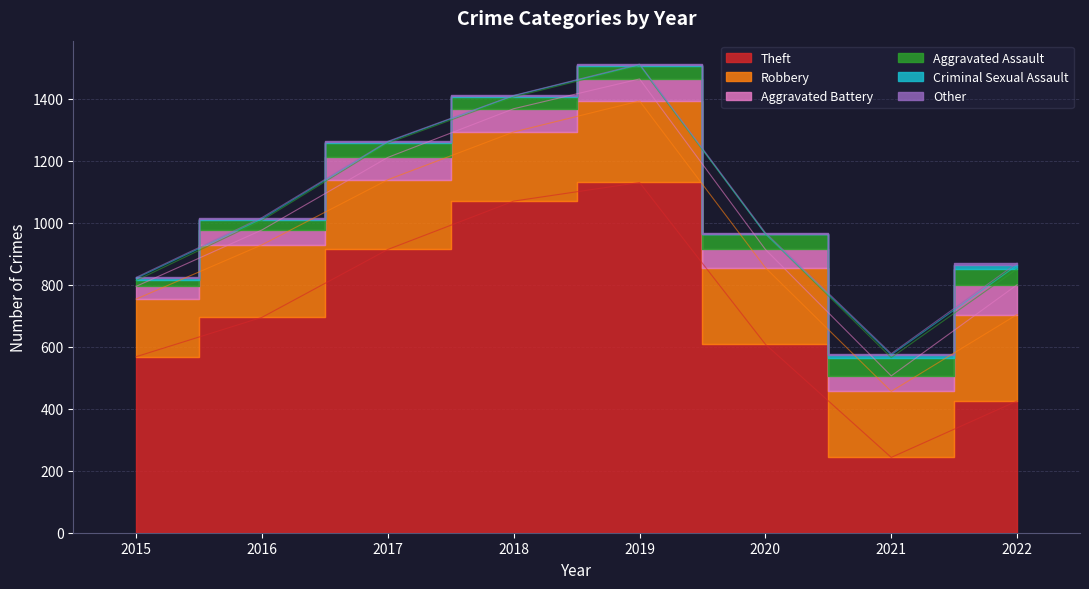

Rank the categories by Aggravated Assault value from highest to lowest.

2021, 2022, 2020, 2017, 2019, 2018, 2016, 2015